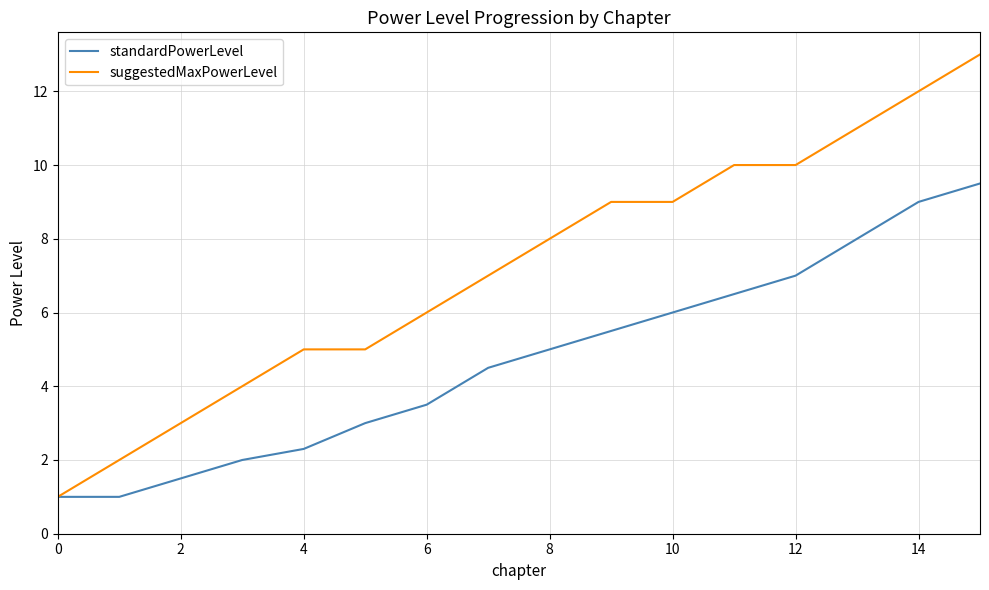

Which series has the widest spread of values?

suggestedMaxPowerLevel